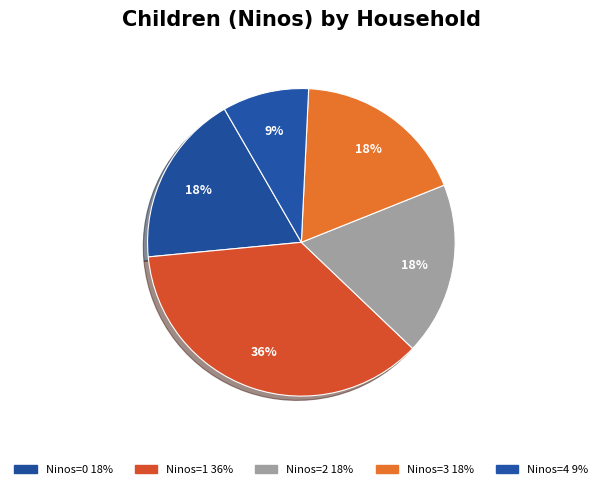

How many slices are in this pie chart?

5